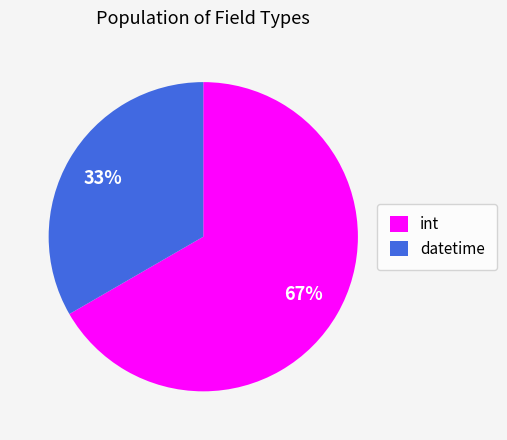

What is the largest slice in the pie chart?

int